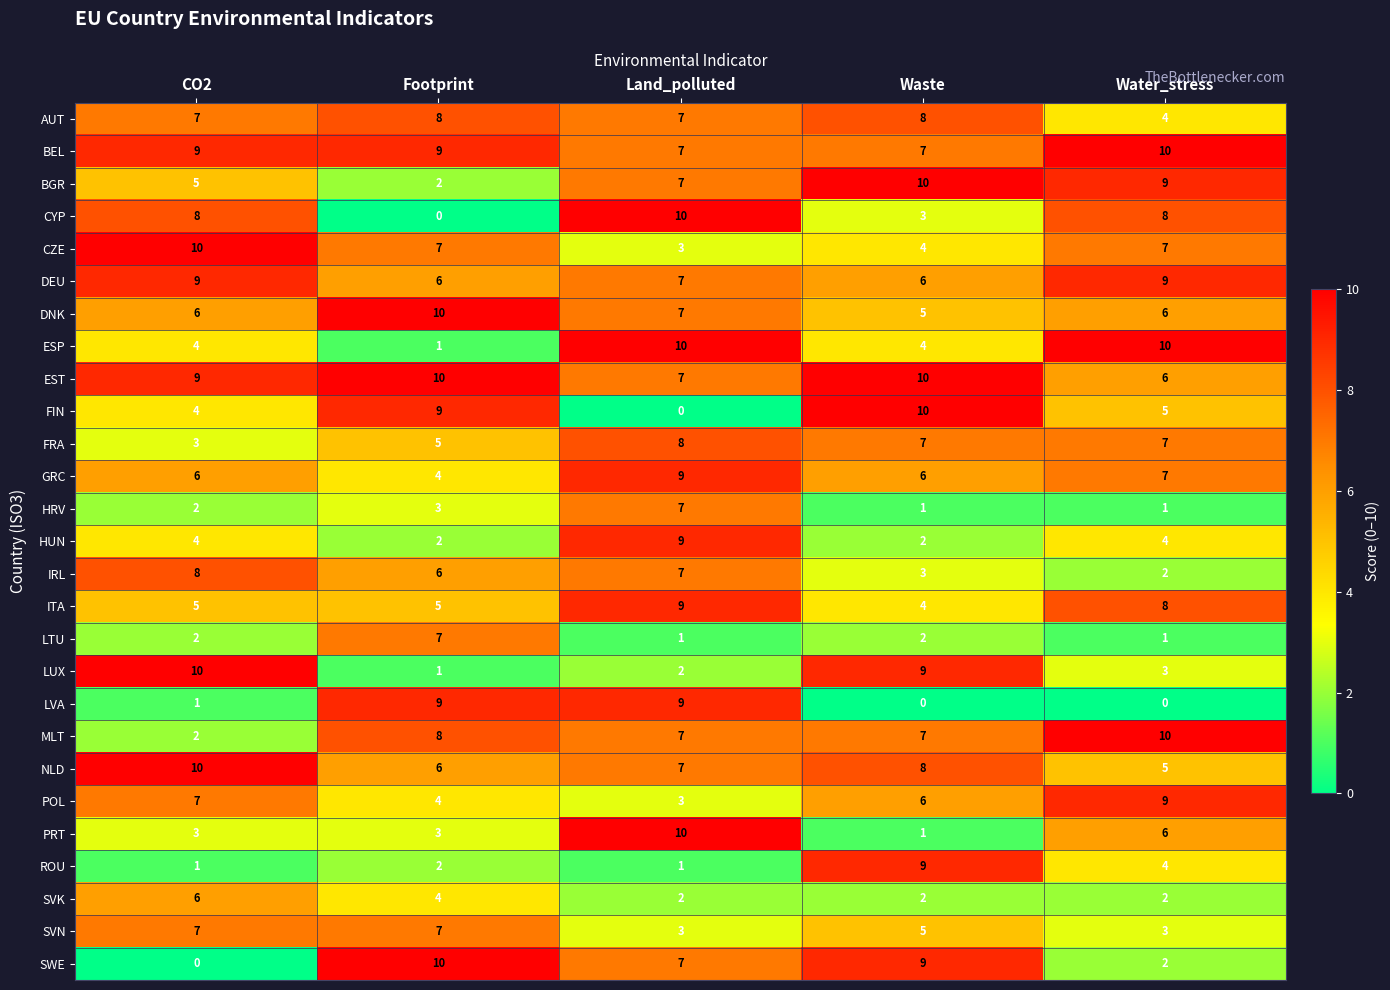

What is the total value across all series at Water_stress?

148